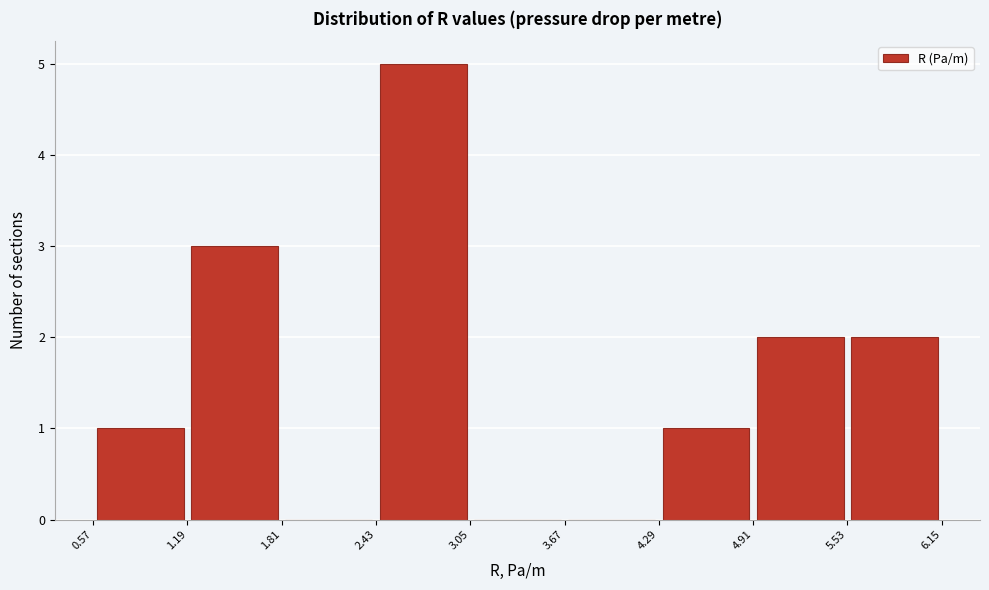

Reading left to right, transcribe this chart: for each bar, give the range it covers on the x-axis and its height. The values are not printed on the chart, so give them approximately, as read against the axis.

0.57 to 1.19: 1
1.19 to 1.81: 3
1.81 to 2.43: 0
2.43 to 3.05: 5
3.05 to 3.67: 0
3.67 to 4.29: 0
4.29 to 4.91: 1
4.91 to 5.53: 2
5.53 to 6.15: 2